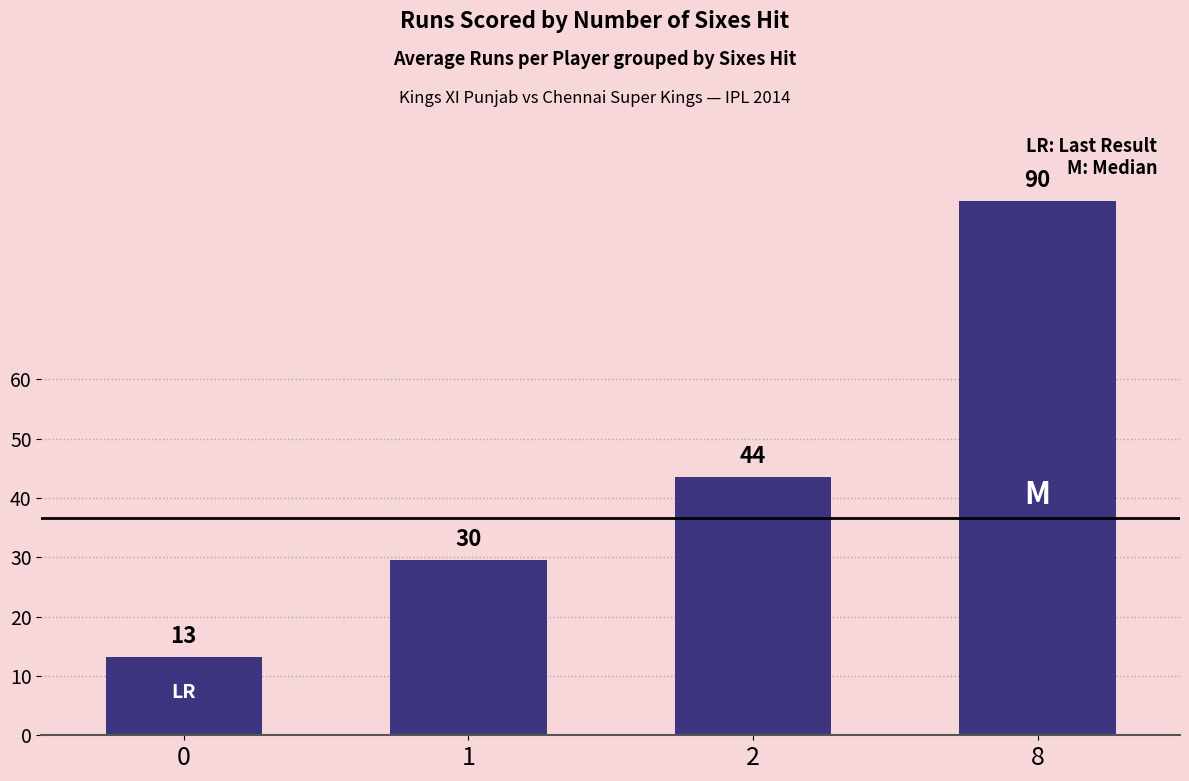

What is the average value?

44.1